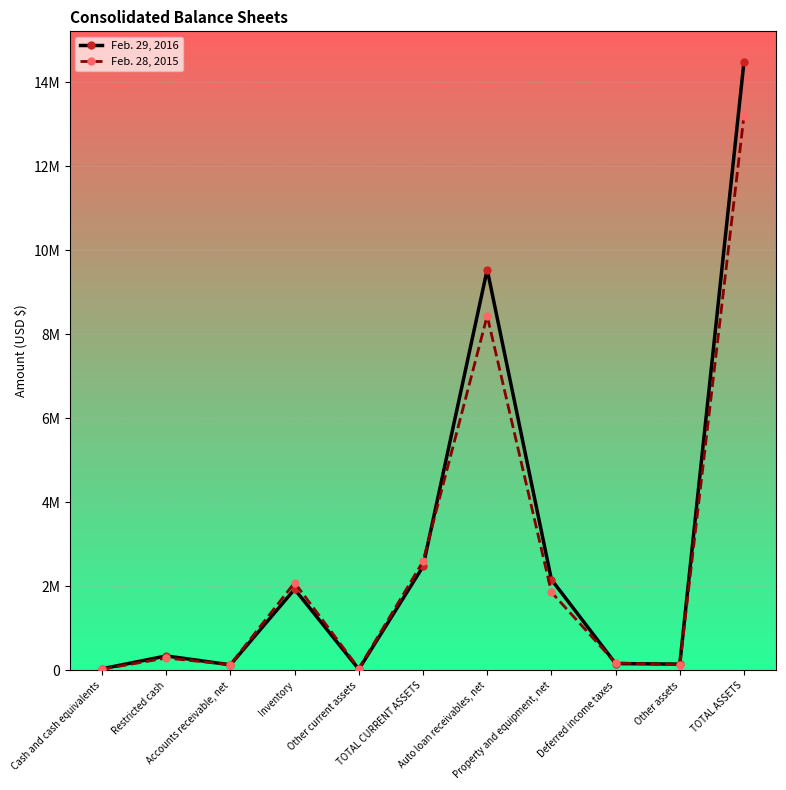

At how many categories does at least one series exceed 8789256?

2